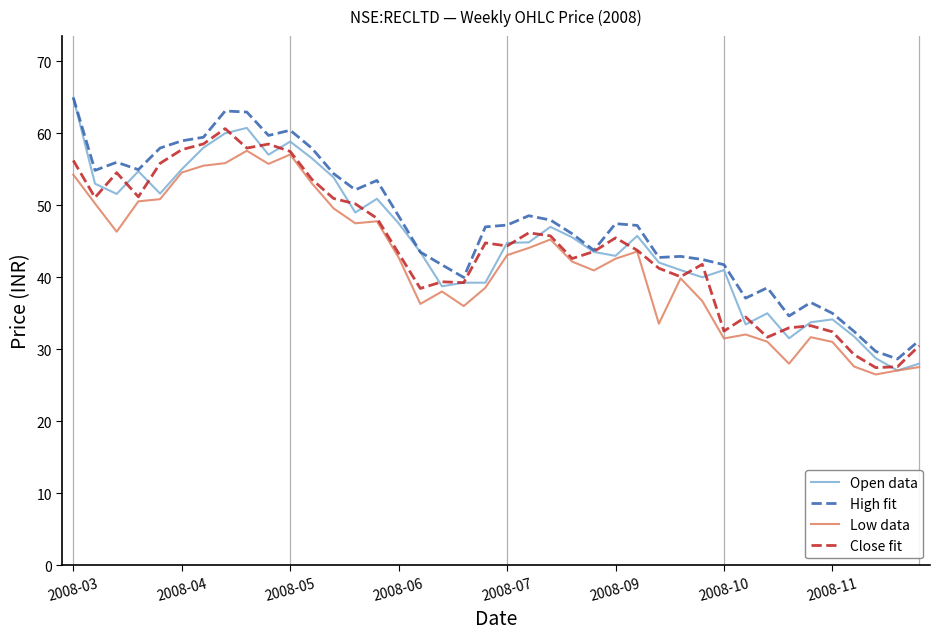

True or false: Low data and High fit cross at least once.

False